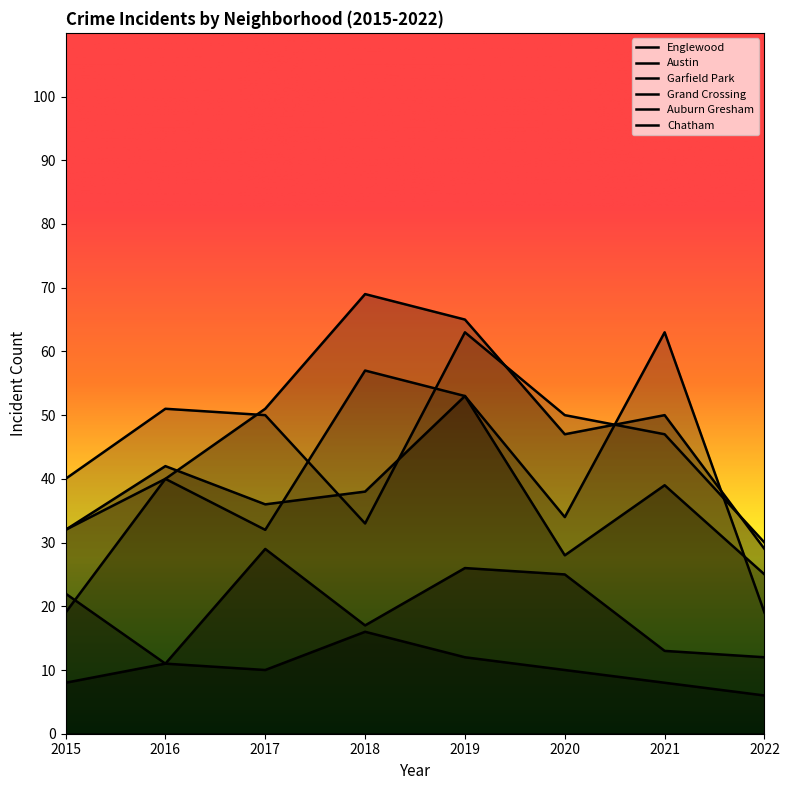

What is the difference between the second highest and minimum values in the Auburn Gresham series?

10